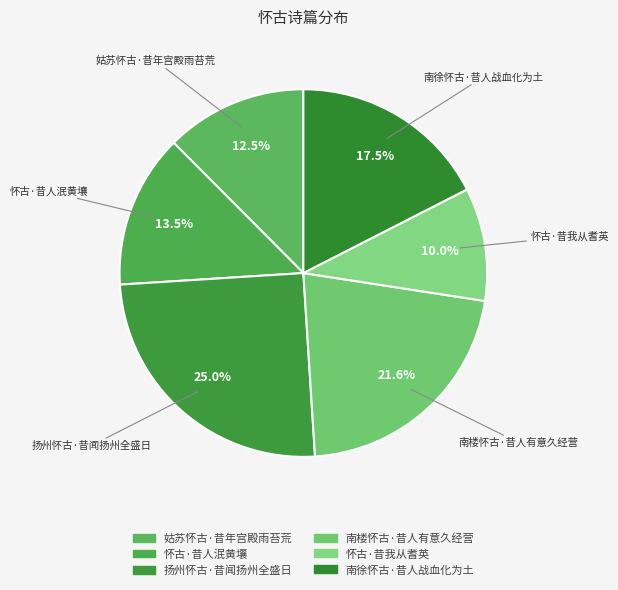

What percentage is NOT represented by 姑苏怀古·昔年宫殿雨苔荒?

87.5%